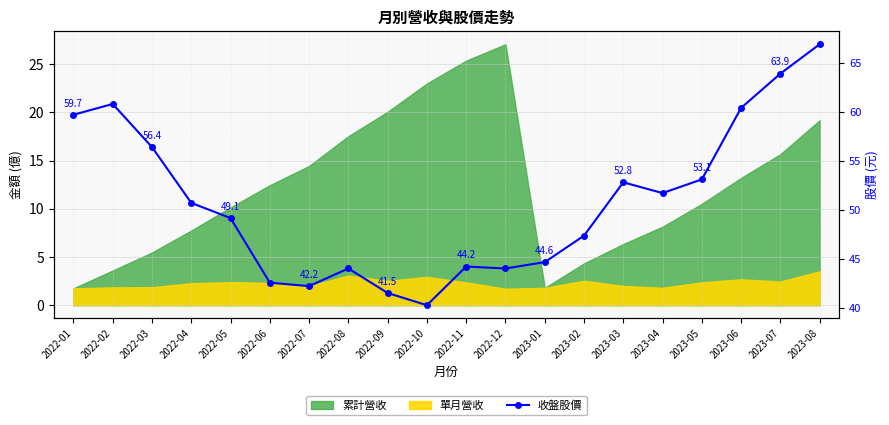

How many data points are less than 50?

10